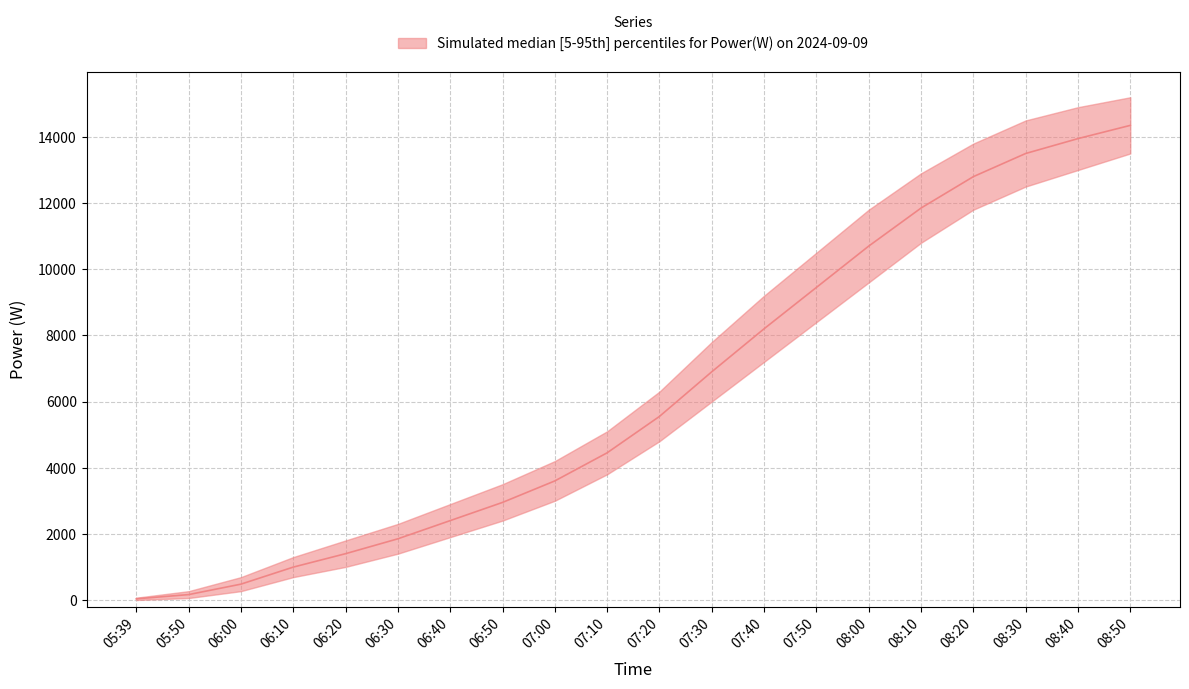

The value of Power(W) at 06:00 is 152.1. True or false?

False